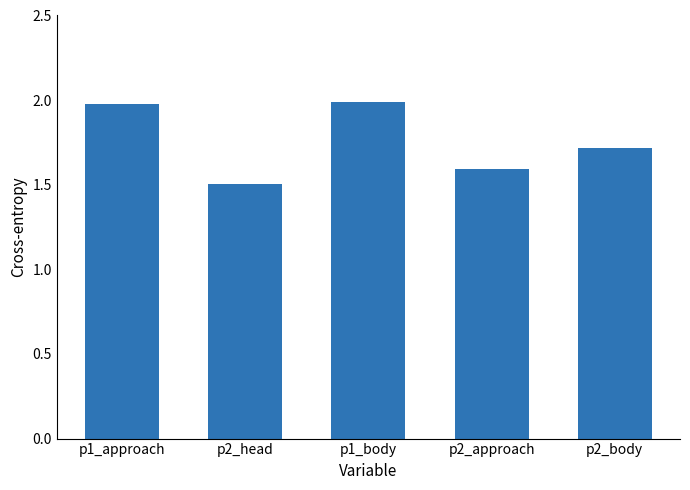

What is the difference between the second highest and minimum values?

0.5